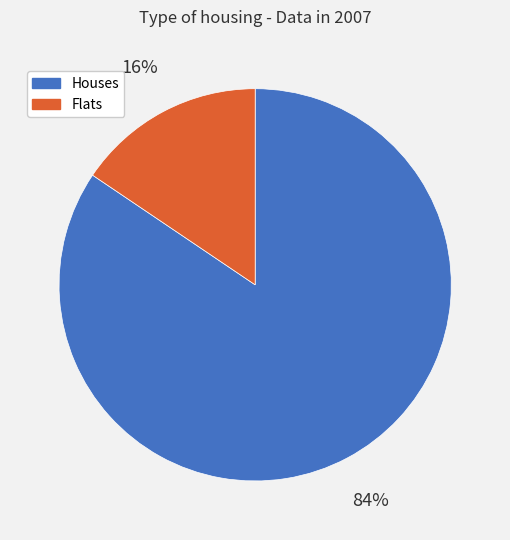

Is there a majority slice in this chart?

Yes